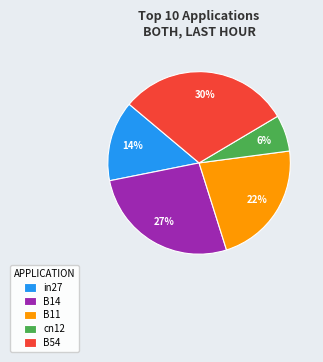

To the nearest percent, what is the difference between the cn12 and in27 slice percentages?

8%